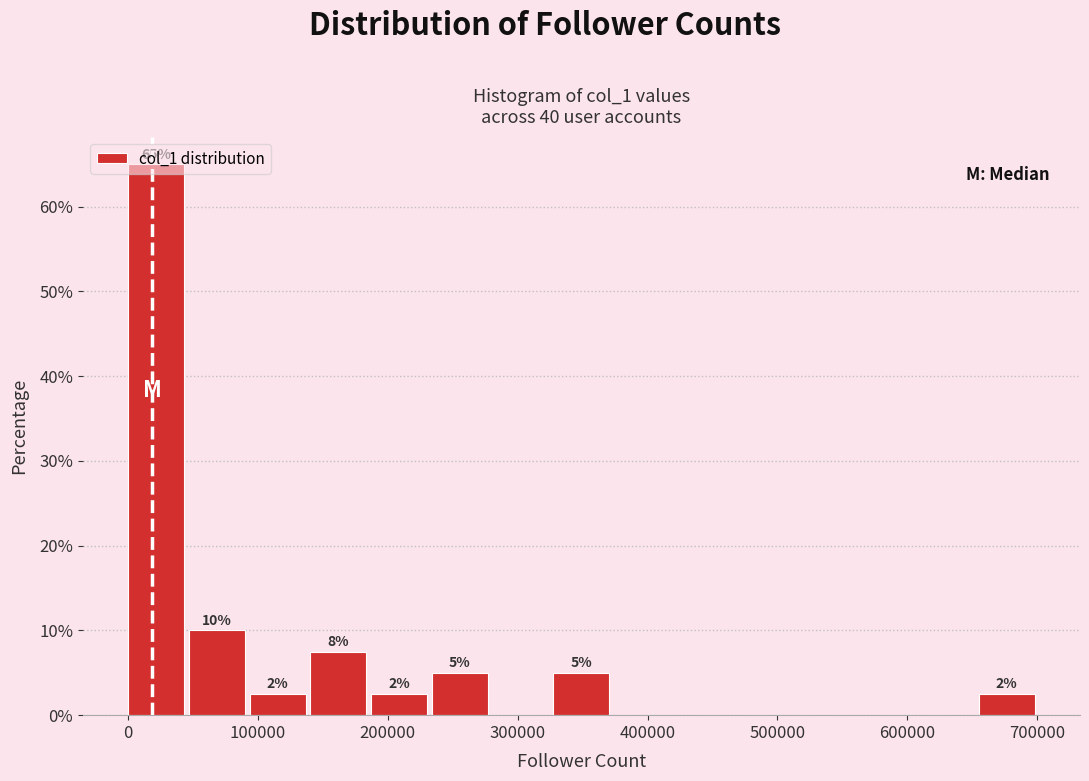

Over which range of the x-axis is the bar tallest?

0 to 50000